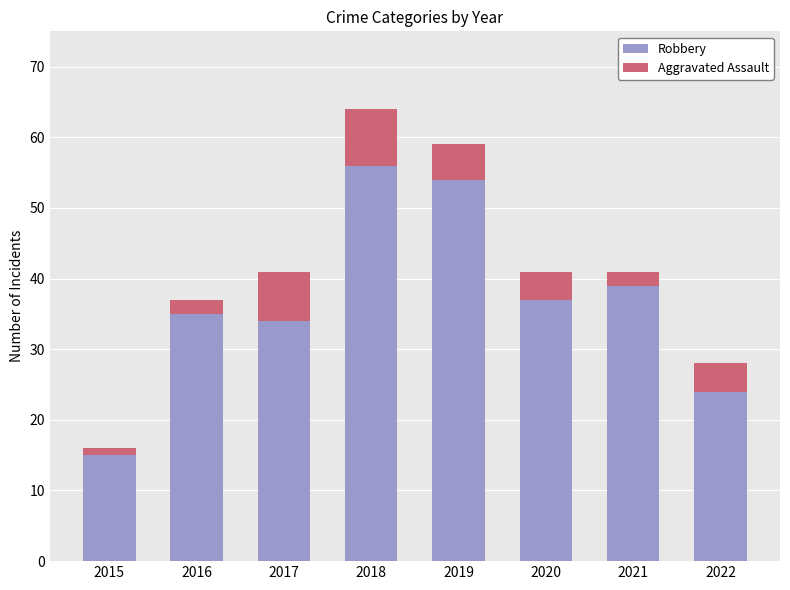

Reading left to right, transcribe the values for Robbery.

2015=15	2016=35	2017=34	2018=56	2019=54	2020=37	2021=39	2022=24